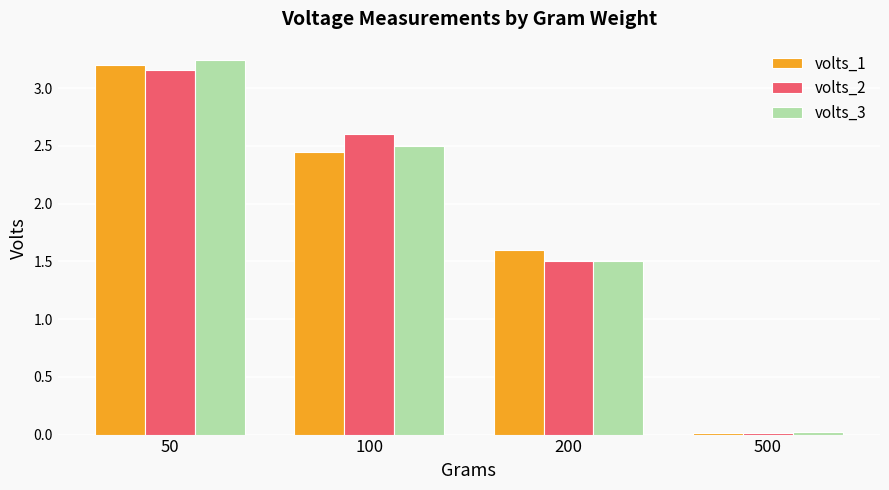

Which series changed the most between 100 and 200?

volts_2